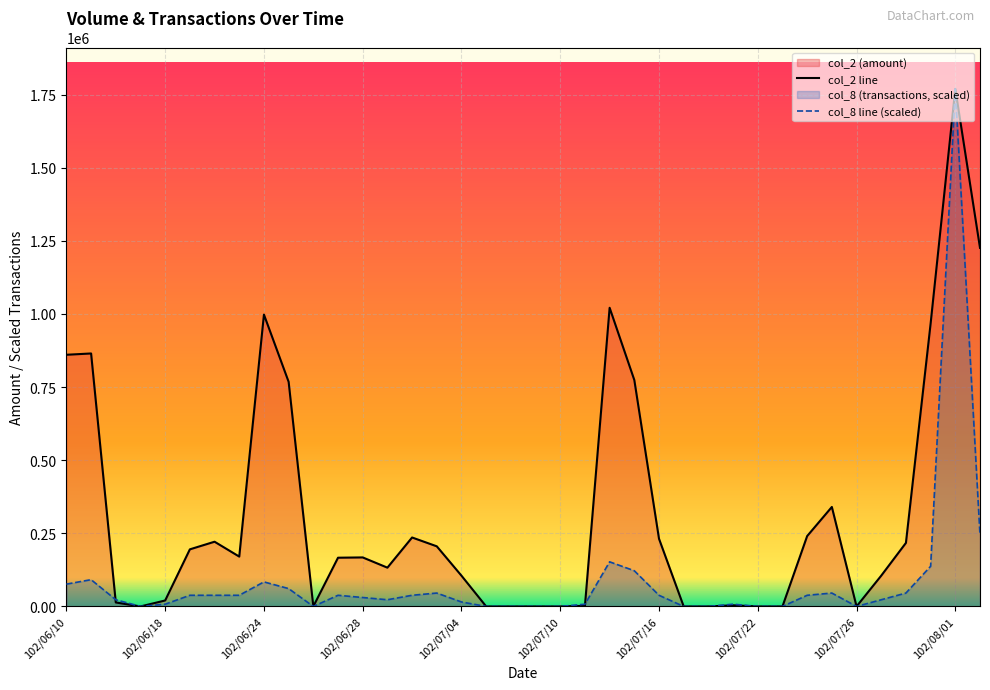

List the labels in order of col_2 value, smallest first.

102/06/14, 102/06/26, 102/07/05, 102/07/08, 102/07/09, 102/07/10, 102/07/17, 102/07/18, 102/07/22, 102/07/23, 102/07/26, 102/07/11, 102/07/19, 102/06/13, 102/06/18, 102/07/04, 102/07/29, 102/07/01, 102/06/27, 102/06/28, 102/06/21, 102/06/19, 102/07/03, 102/07/30, 102/06/20, 102/07/16, 102/07/02, 102/07/24, 102/07/25, 102/06/25, 102/07/15, 102/06/10, 102/06/11, 102/07/31, 102/06/24, 102/07/12, 102/08/02, 102/08/01